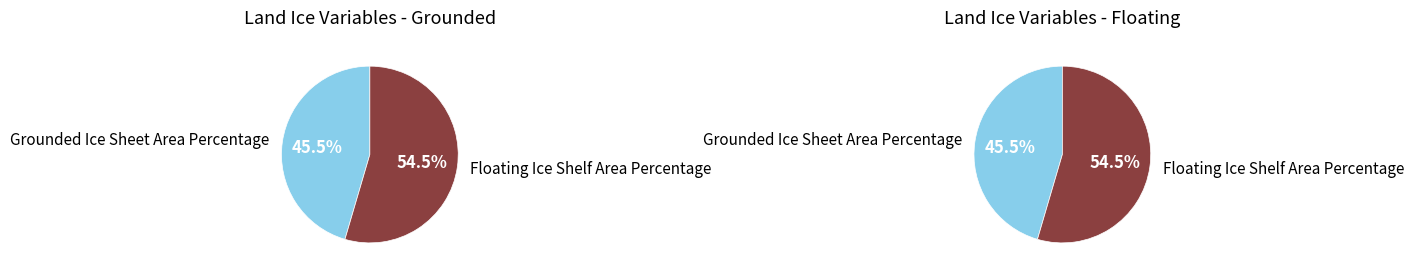

Rank the categories by value from highest to lowest.

Floating Ice Shelf Area Percentage, Grounded Ice Sheet Area Percentage